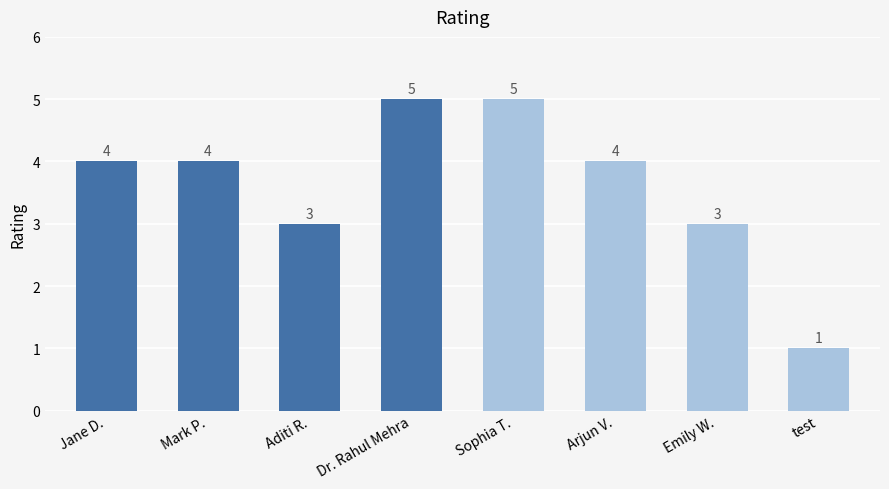

What is the maximum value shown in the chart?

5